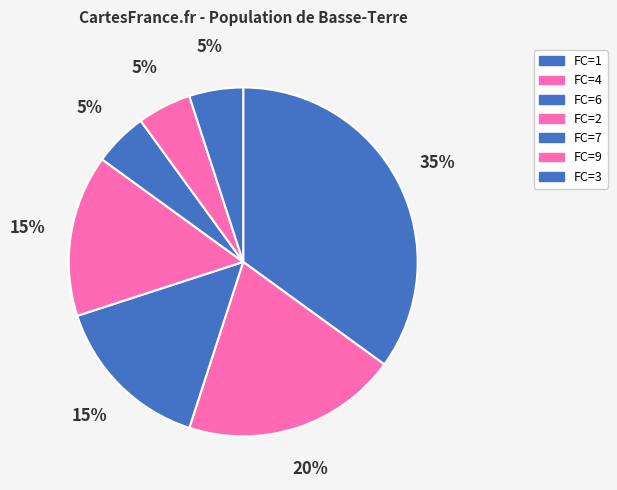

How many slices are in this pie chart?

7